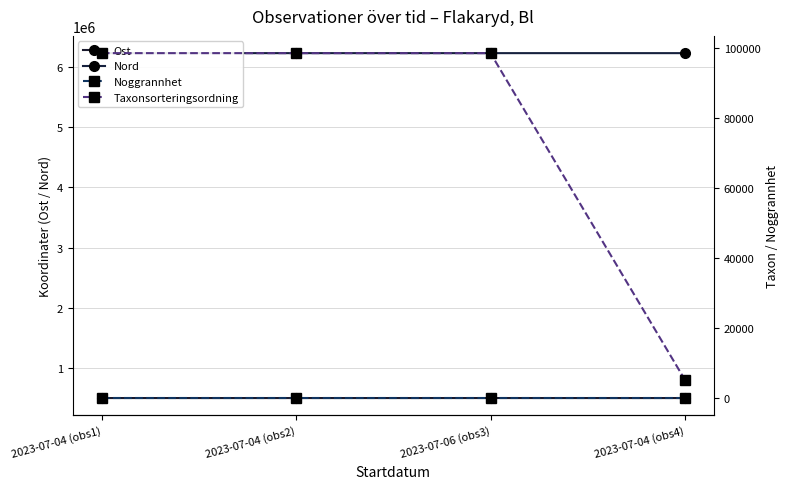

At which label does Ost reach its peak?

2023-07-06 (obs3)